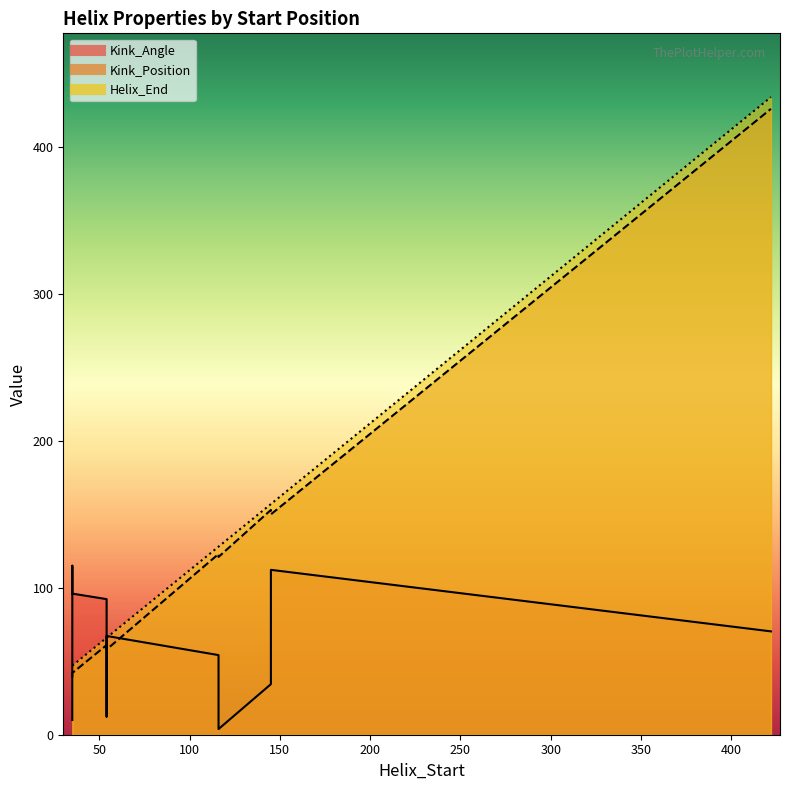

True or false: Kink_Angle and Helix_End intersect in this chart.

True